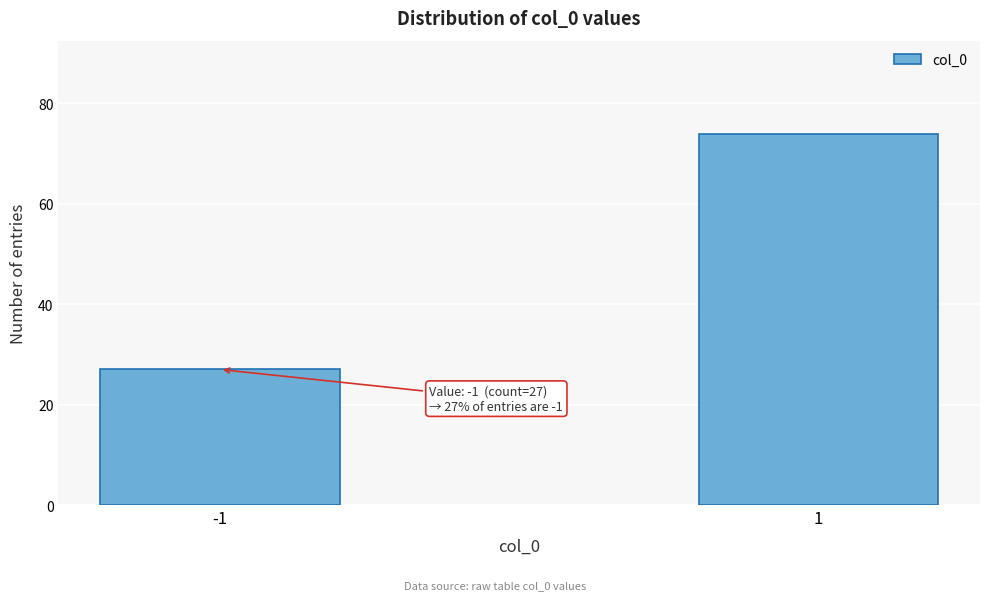

Reading right to left, extract all data points from this chart.

74	27